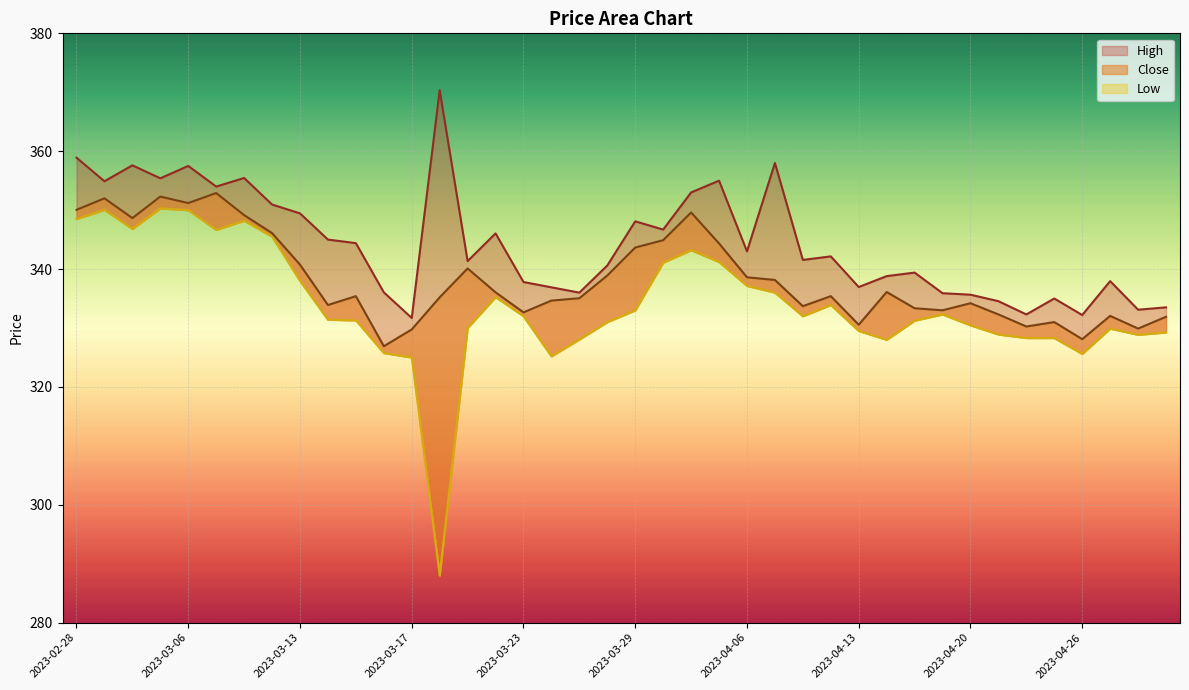

Which series changed the most between 19 and 28?

Close